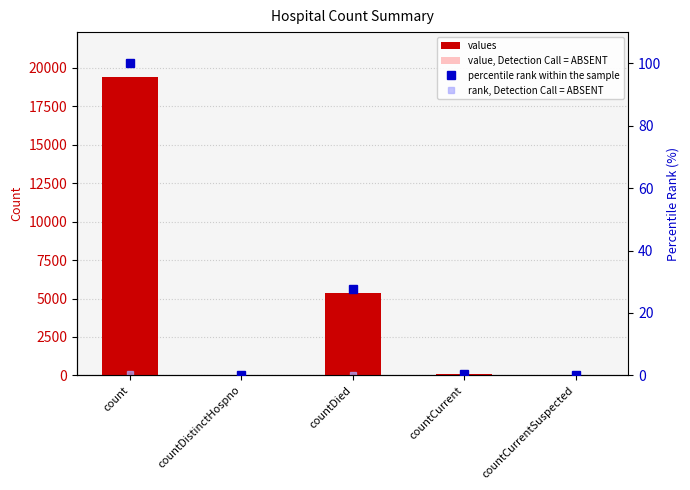

Reading right to left, what are all the values shown in this chart?

values: 0.0	60.0	5357.0	38.0	19420.0
value, Detection Call = ABSENT: 0.0	3.0	267.9	1.9	971.0
percentile rank within the sample: 0.0	0.3	27.6	0.2	100.0
rank, Detection Call = ABSENT: 0.0	0.0	0.1	0.0	0.5